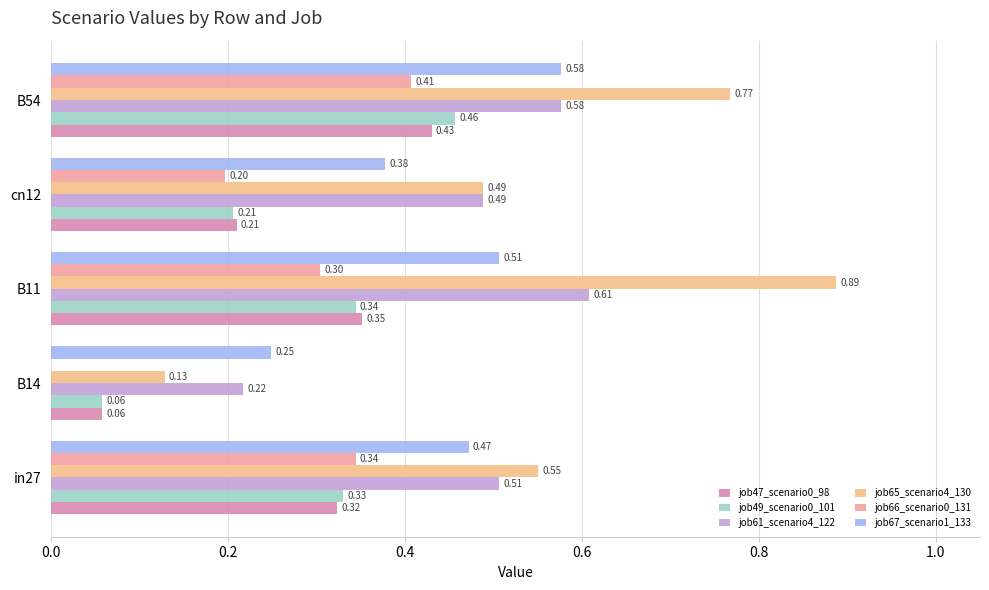

How many series are shown in this chart?

6